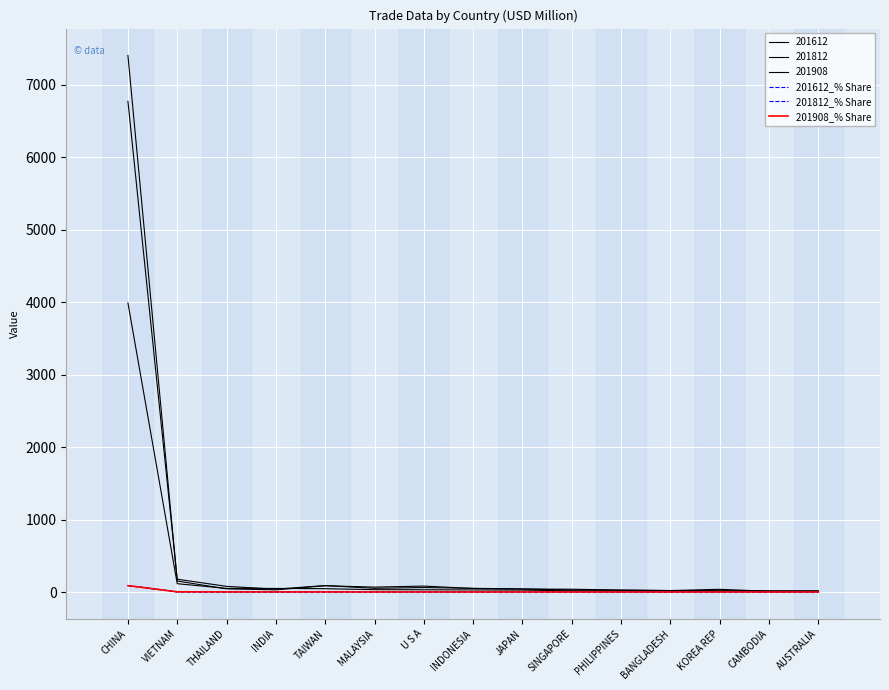

True or false: 201812_% Share and 201612_% Share intersect in this chart.

True